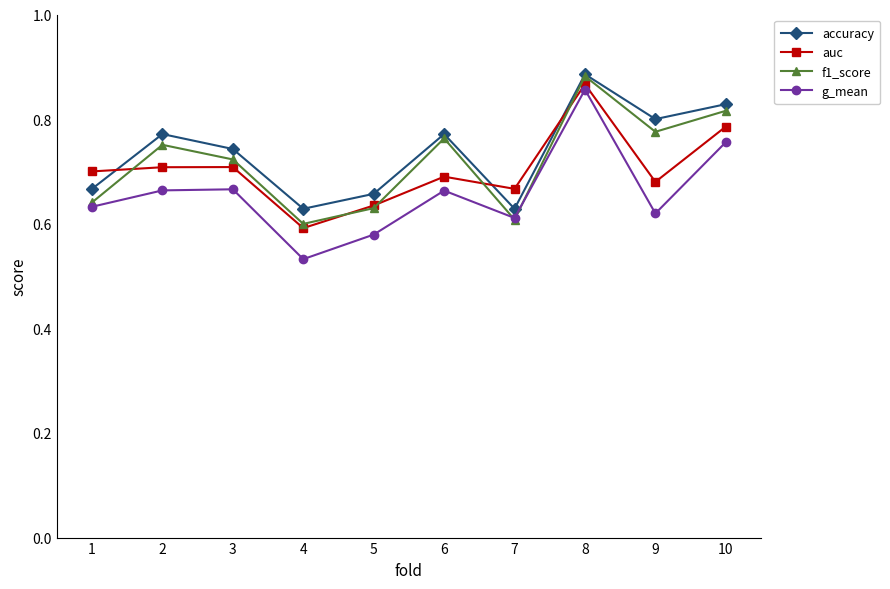

Where is the first local maximum for f1_score?

2